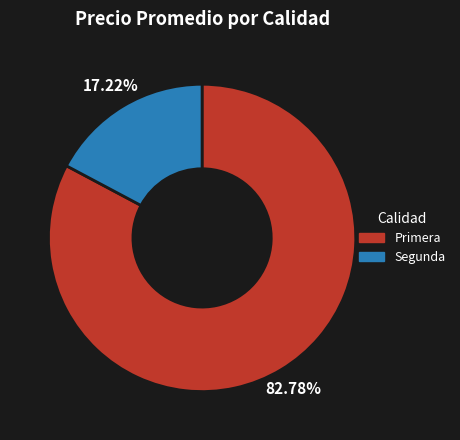

How many slices are in this pie chart?

2